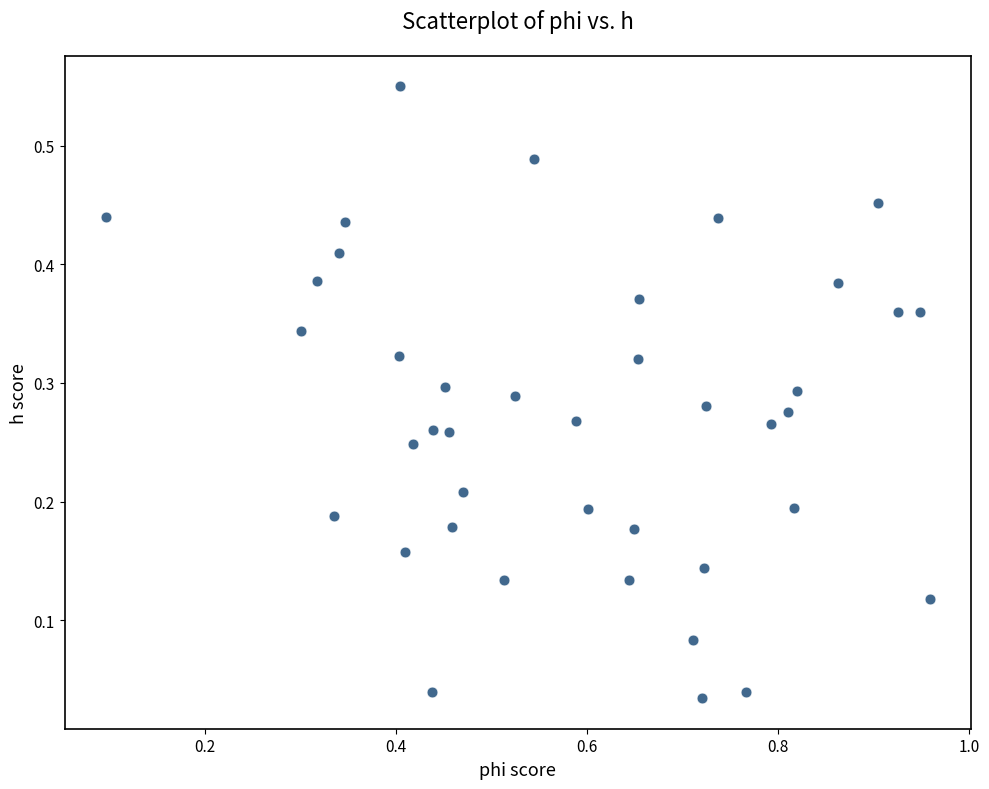

What is the range of X values (max minus min)?

0.9